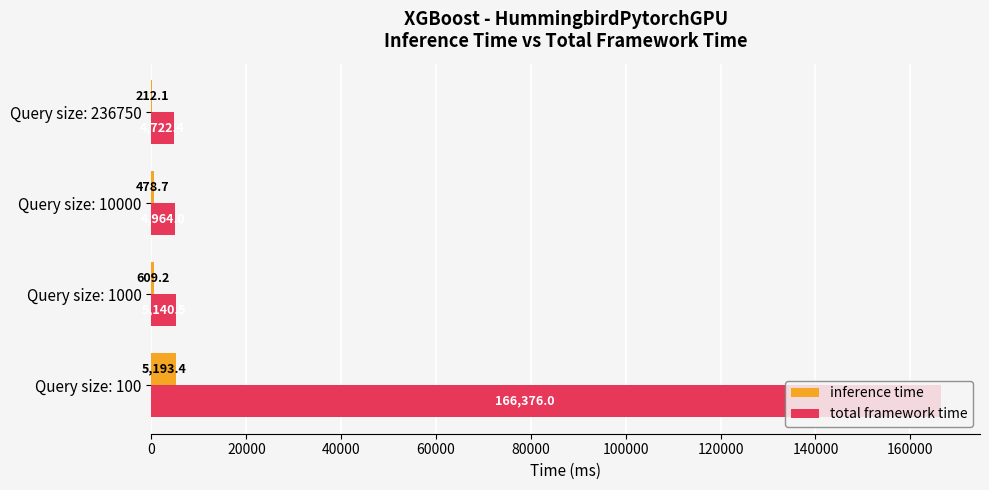

The total framework time series shows 166376.0 at Query size: 100. True or false?

True